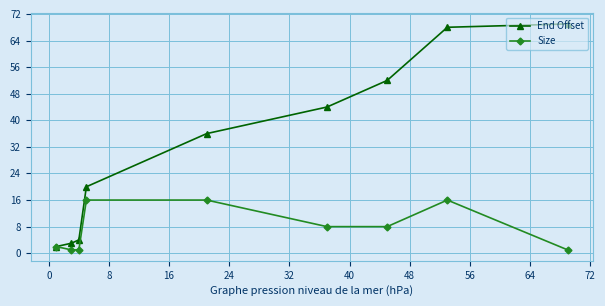

Which series has the widest spread of values?

End Offset